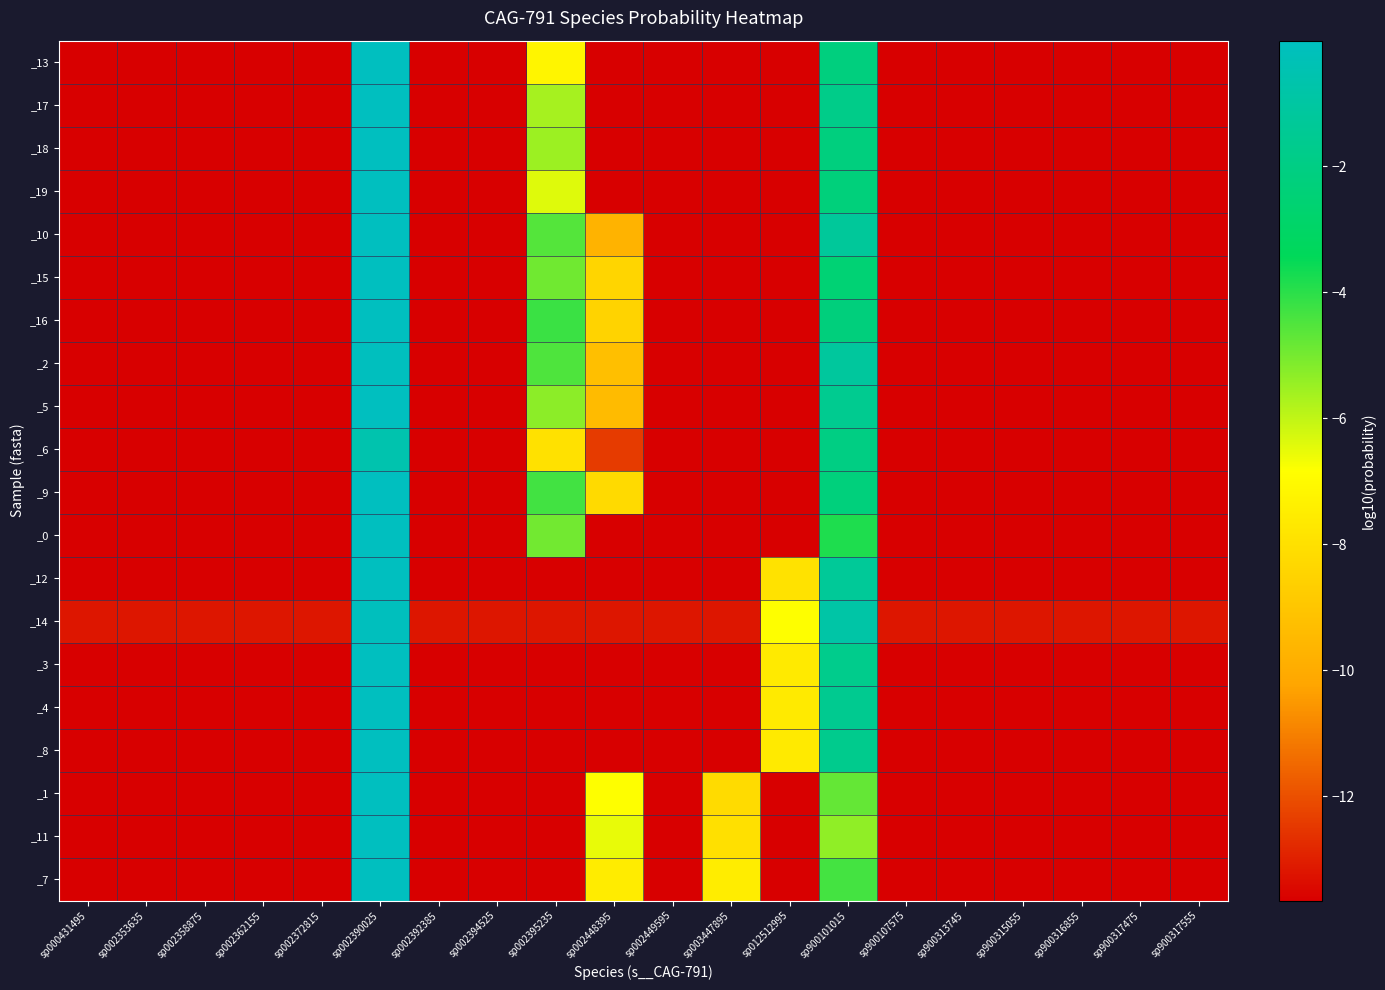

Which series has the largest total across all categories?

_14